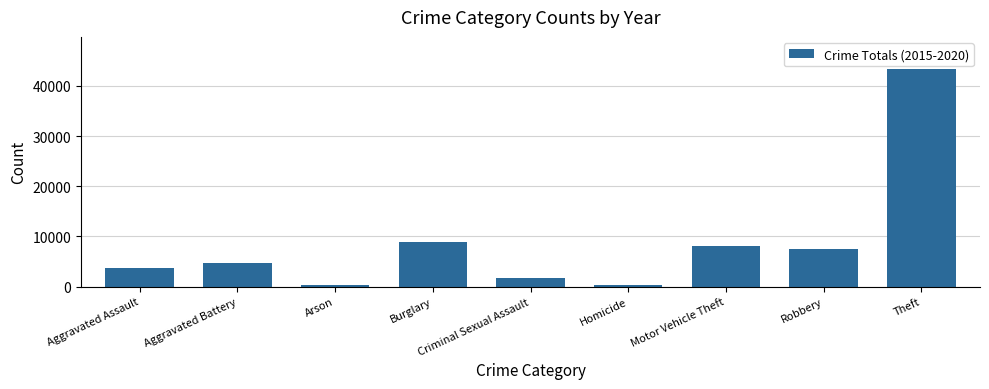

Where is the data nearest to the value 21771?

Burglary